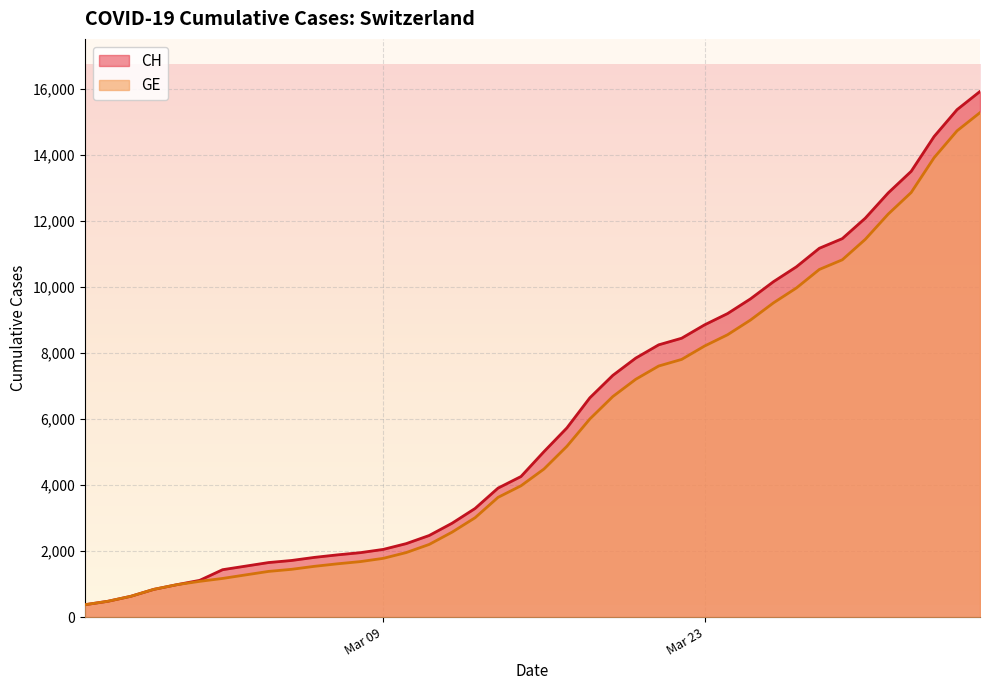

What are all the series names shown in the legend?

CH, GE